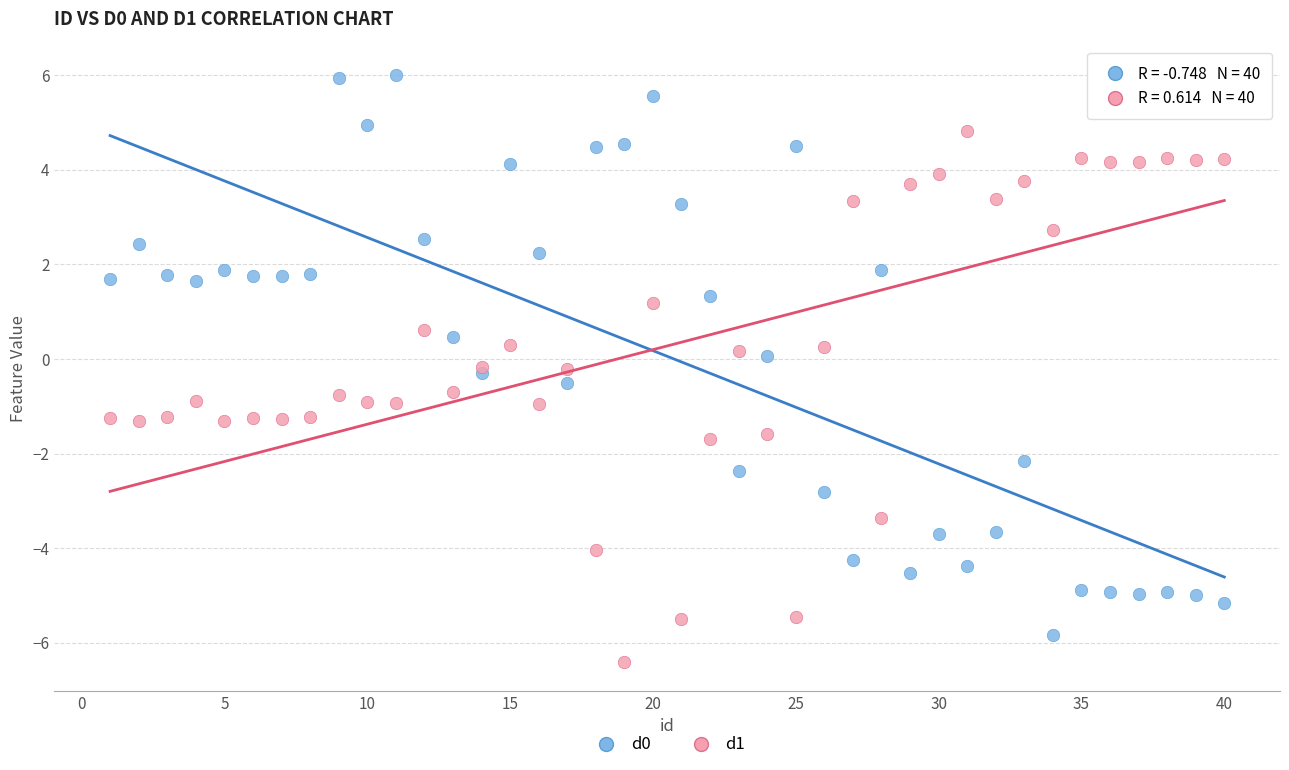

Which series contains the lowest Y value?

d1